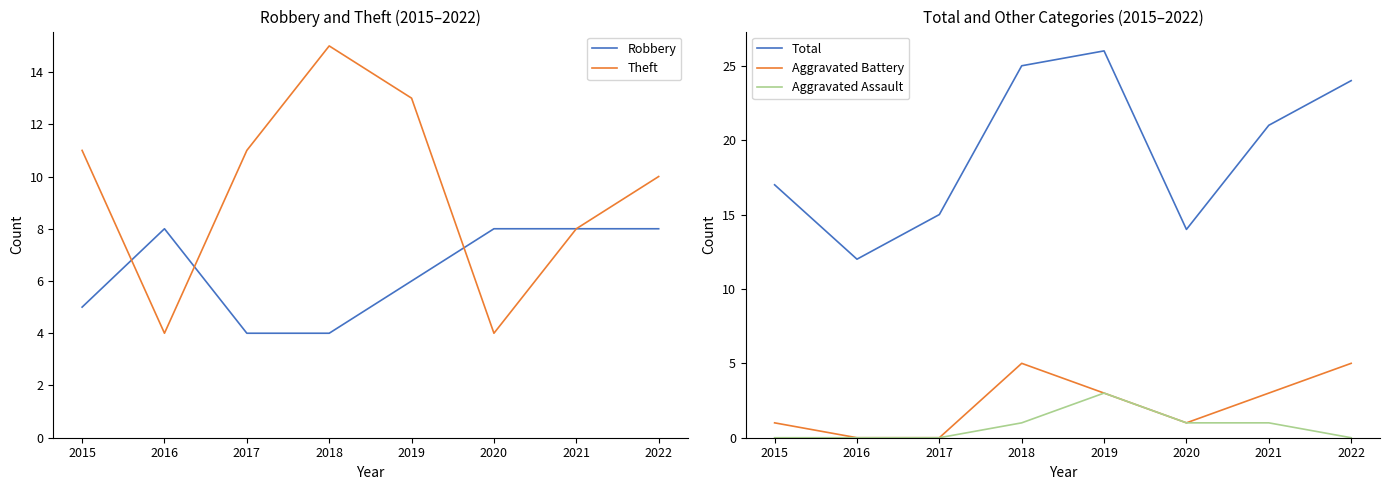

What is the value of the Aggravated Battery point at the 4th from the left?

5